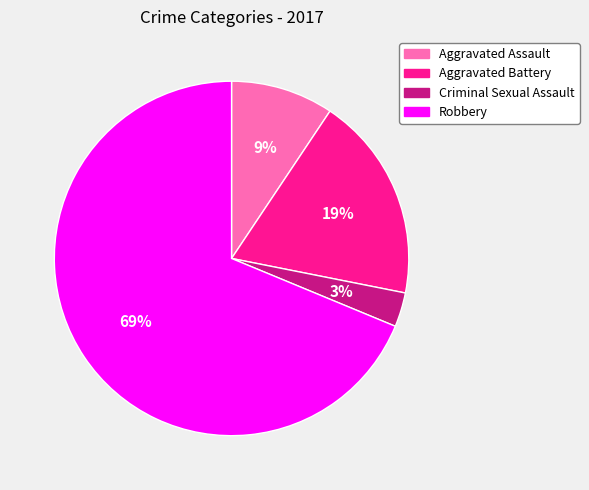

Rank the categories by value from lowest to highest.

Criminal Sexual Assault, Aggravated Assault, Aggravated Battery, Robbery